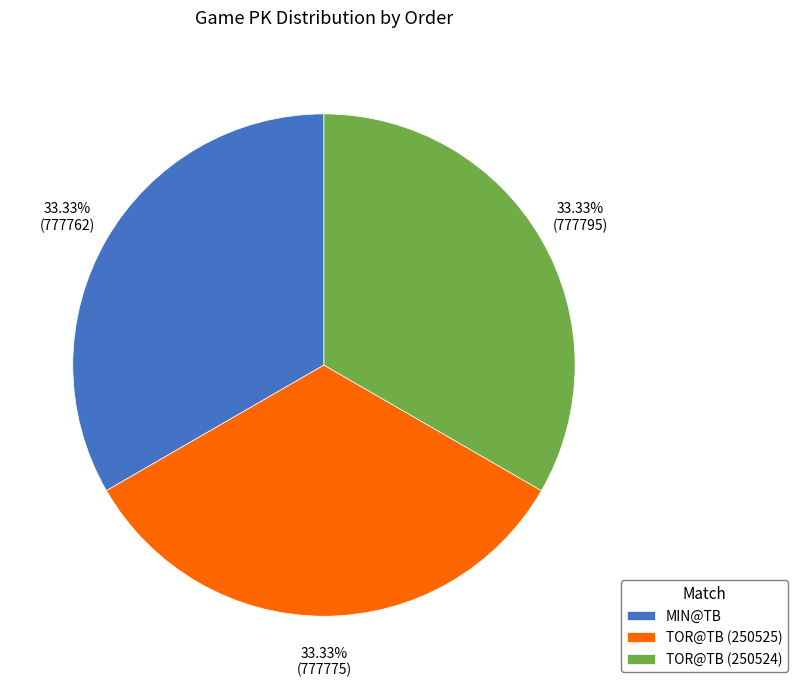

Is the sum of MIN@TB and TOR@TB (250524) greater than half?

Yes